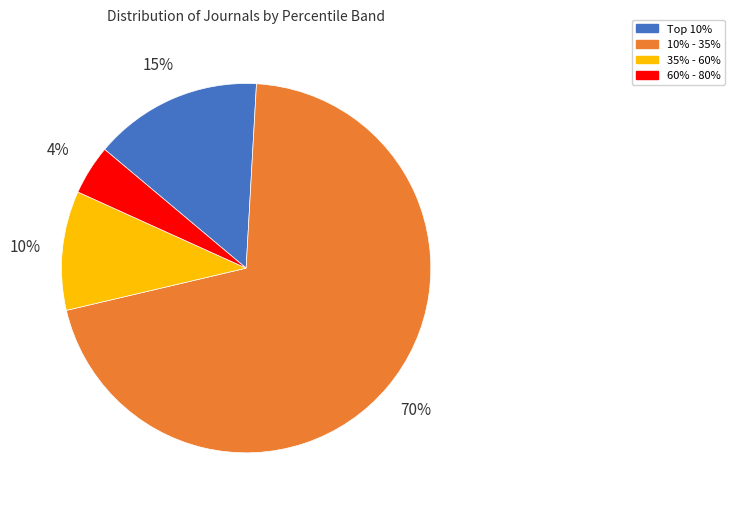

To the nearest percent, what is the average slice percentage?

25%